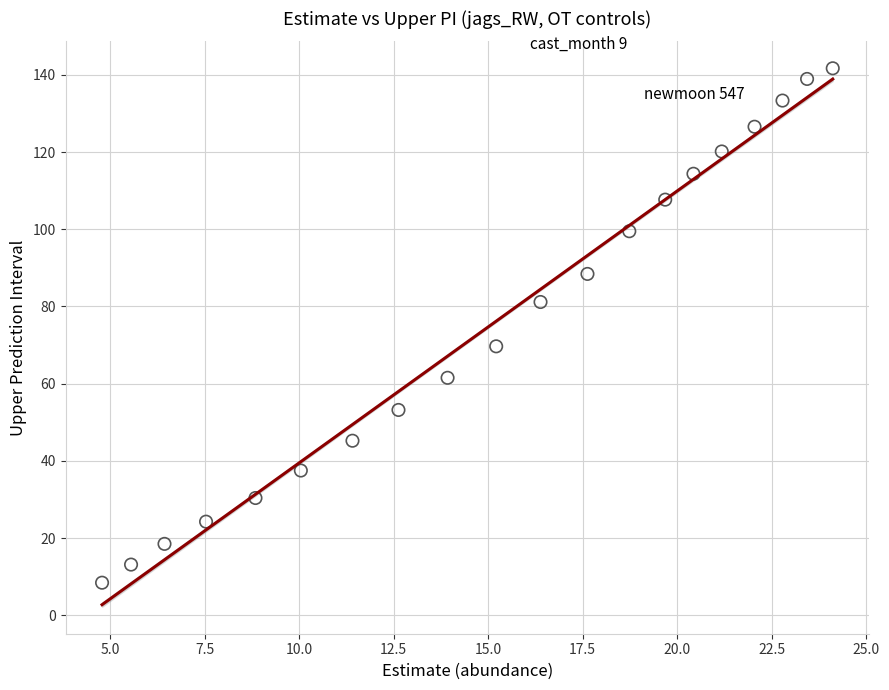

What is the range of Y values (max minus min)?

133.2